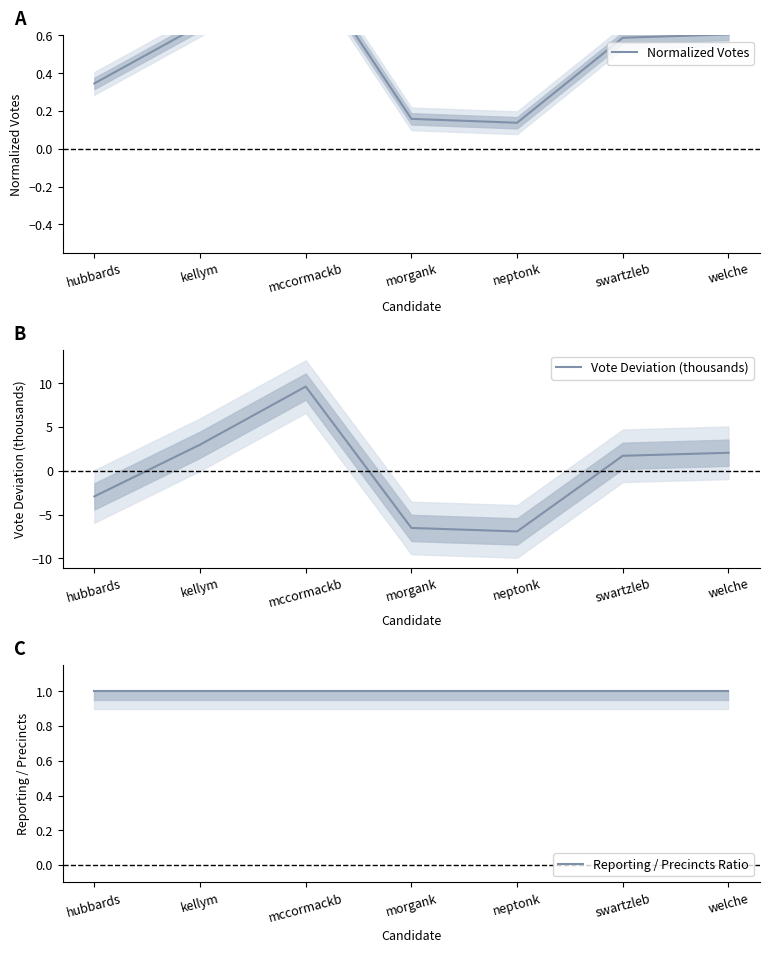

Which series changed the most between neptonk and swartzleb?

Vote Deviation (thousands)